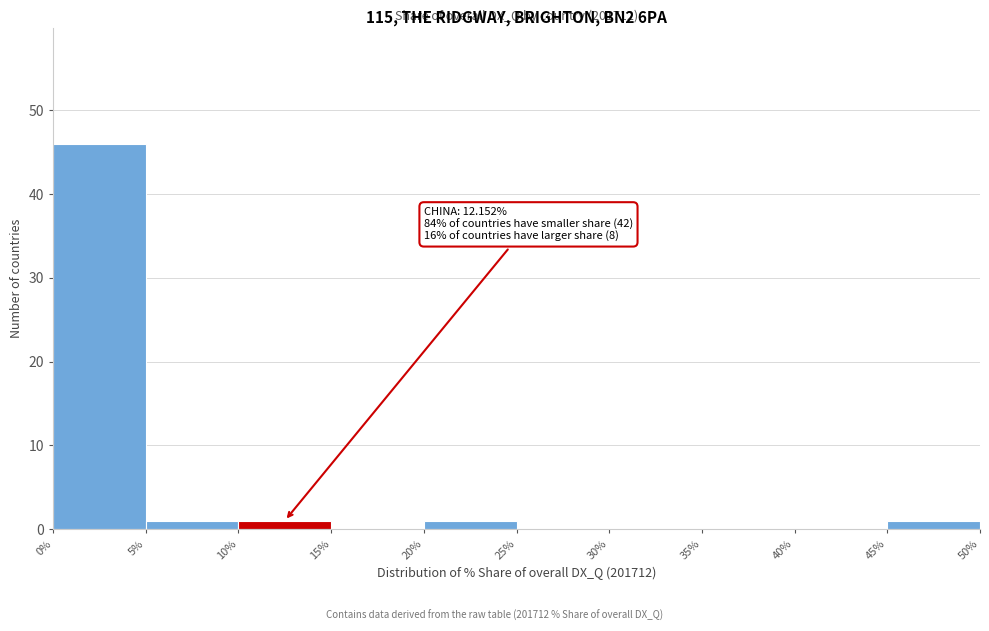

Over which range of the x-axis is the bar tallest?

0% to 5%